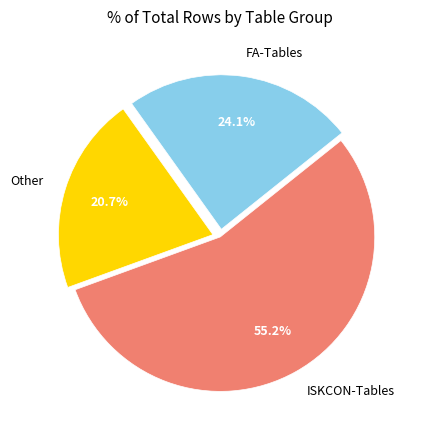

Which slice represents more than half of the pie?

ISKCON-Tables